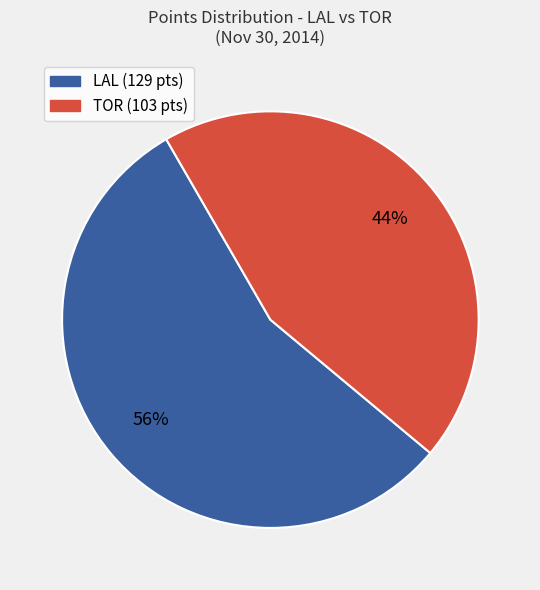

Does any single category account for the majority?

Yes